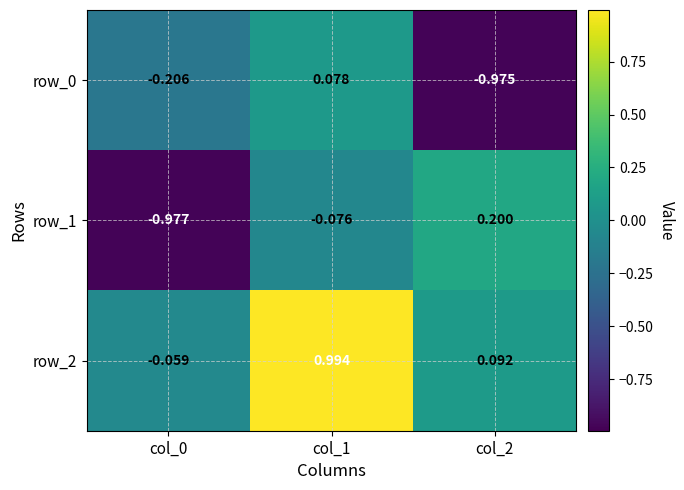

Where is row_2 nearest to the value 0?

col_0